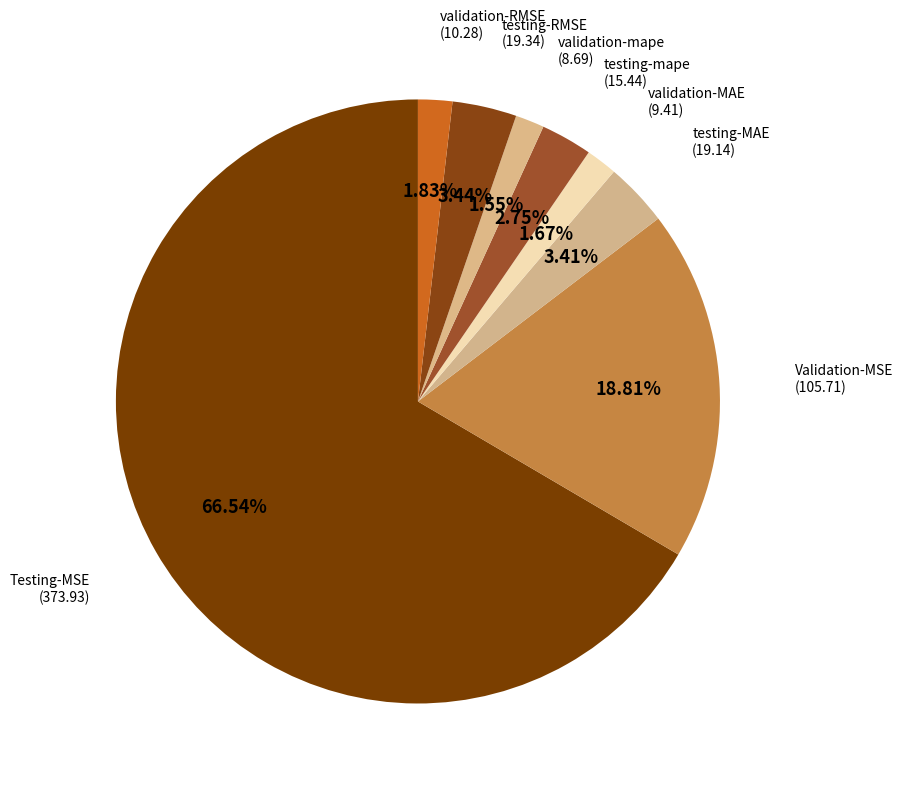

How many slices are in this pie chart?

8